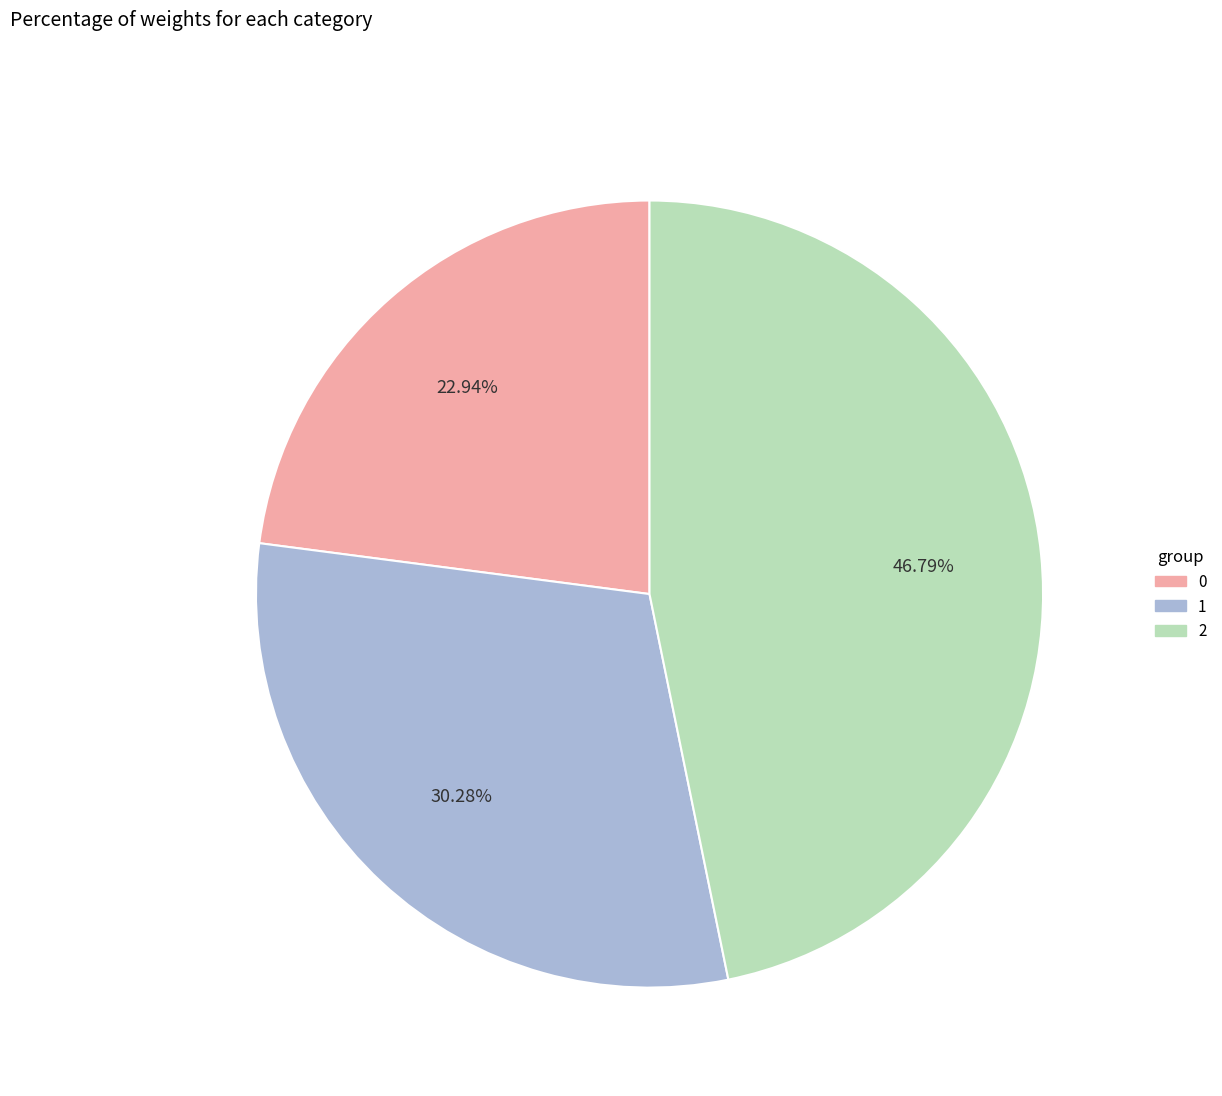

Which has a higher value, 2 or 1?

2